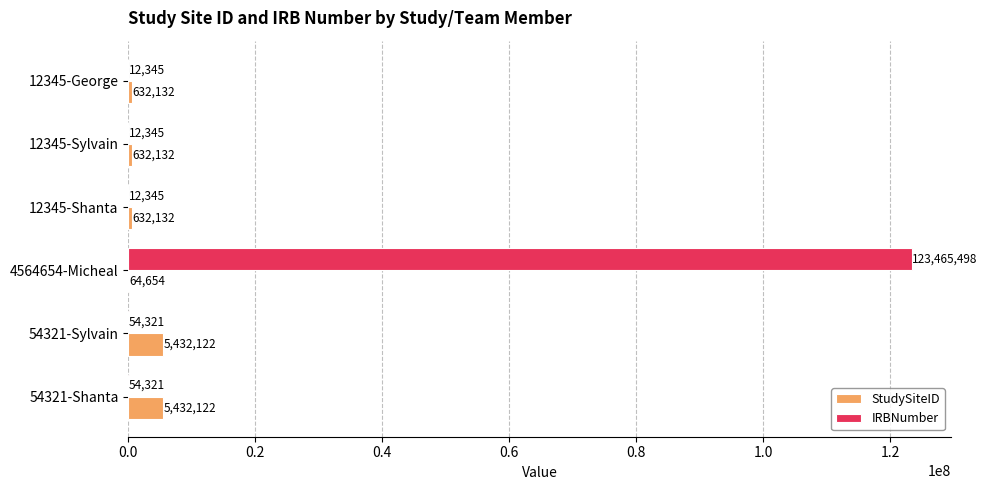

How many StudySiteID values are between 632132 and 5432122?

5